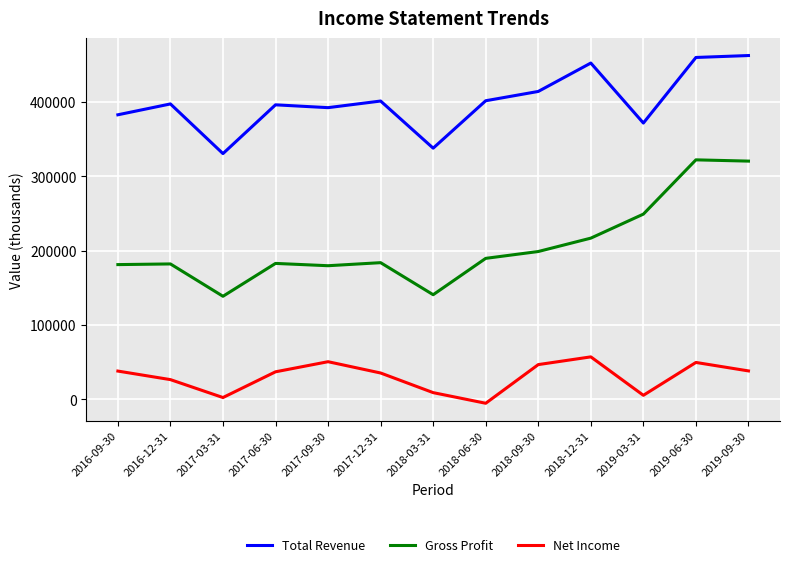

At which label does Total Revenue reach its minimum?

2017-03-31